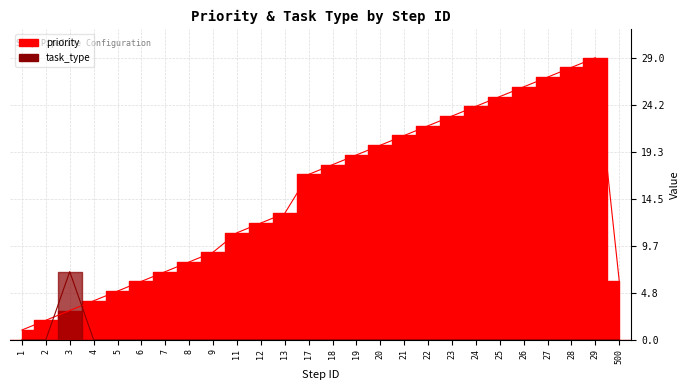

Reading left to right, extract all data points from this chart.

priority: 1	2	3	4	5	6	7	8	9	11	12	13	17	18	19	20	21	22	23	24	25	26	27	28	29	6
task_type: 0	0	7	0	0	0	0	0	0	0	0	0	0	0	0	0	0	0	0	0	0	0	0	0	0	0